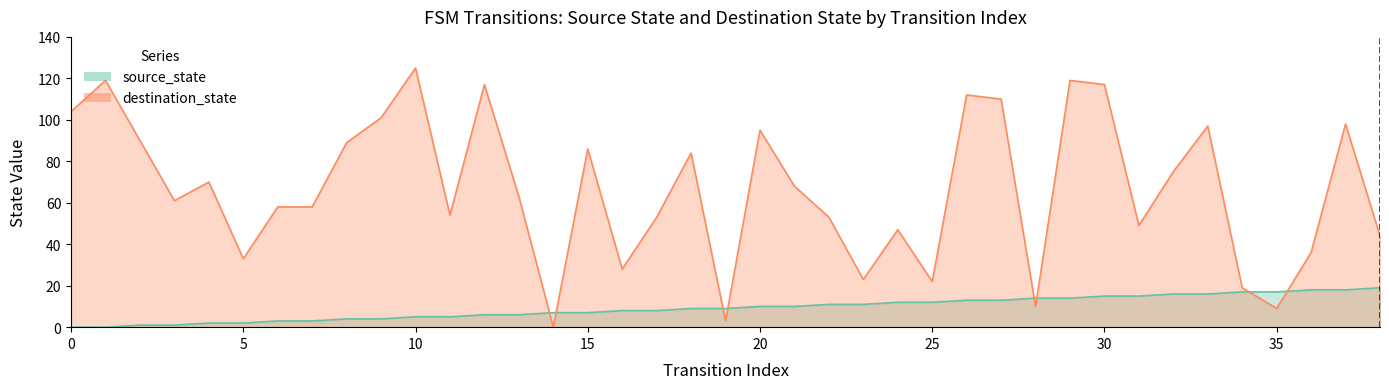

Reading left to right, extract all data points from this chart.

source_state: 0=0	1=0	2=1	3=1	4=2	5=2	6=3	7=3	8=4	9=4	10=5	11=5	12=6	13=6	14=7	15=7	16=8	17=8	18=9	19=9	20=10	21=10	22=11	23=11	24=12	25=12	26=13	27=13	28=14	29=14	30=15	31=15	32=16	33=16	34=17	35=17	36=18	37=18	38=19
destination_state: 0=104	1=119	2=90	3=61	4=70	5=33	6=58	7=58	8=89	9=101	10=125	11=54	12=117	13=63	14=0	15=86	16=28	17=53	18=84	19=3	20=95	21=68	22=53	23=23	24=47	25=22	26=112	27=110	28=10	29=119	30=117	31=49	32=75	33=97	34=19	35=9	36=36	37=98	38=44